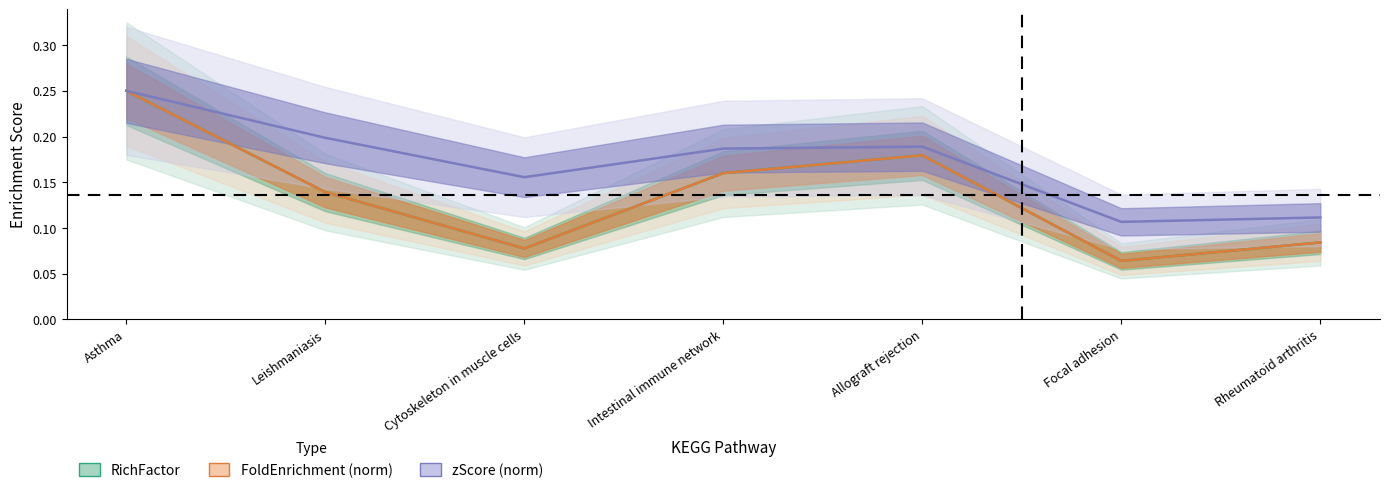

At which label is zScore (norm) closest to 0?

Focal adhesion